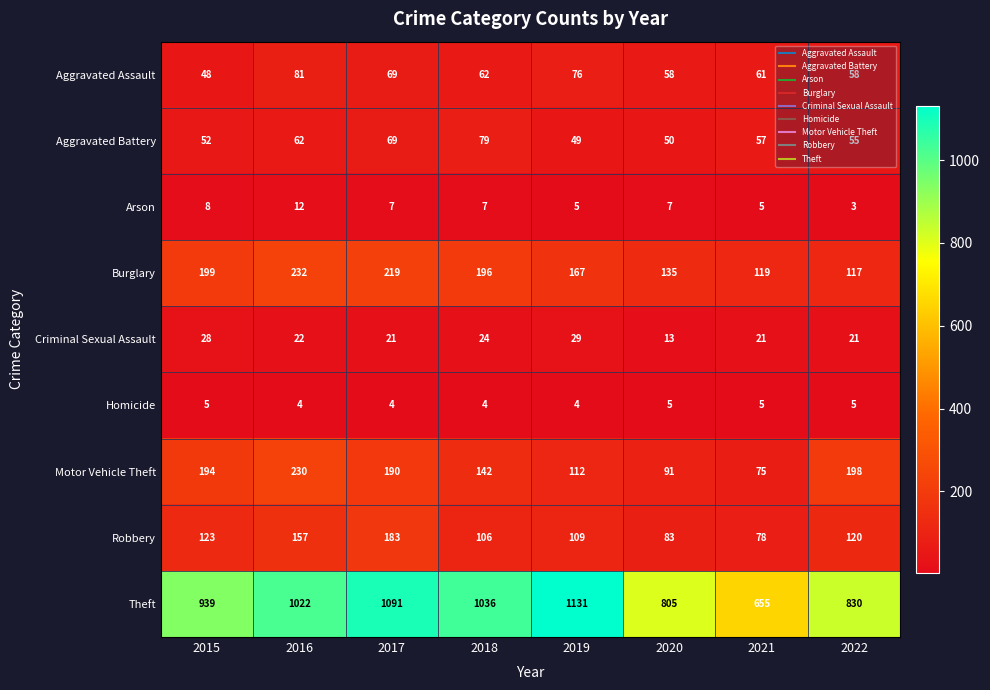

What is the difference between the Burglary values at 2021 and 2015?

80